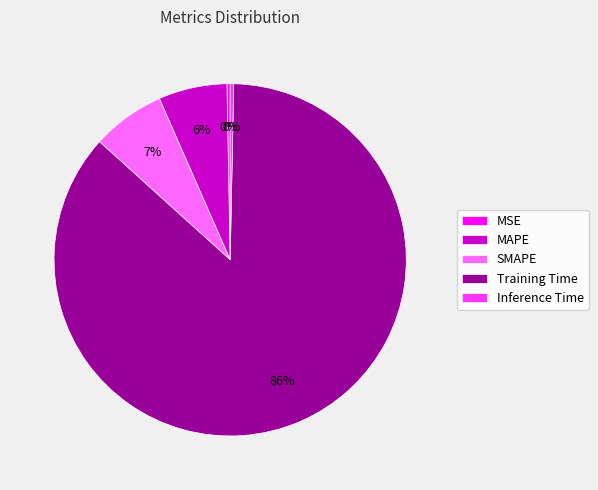

Which has a higher value, Training Time or SMAPE?

Training Time